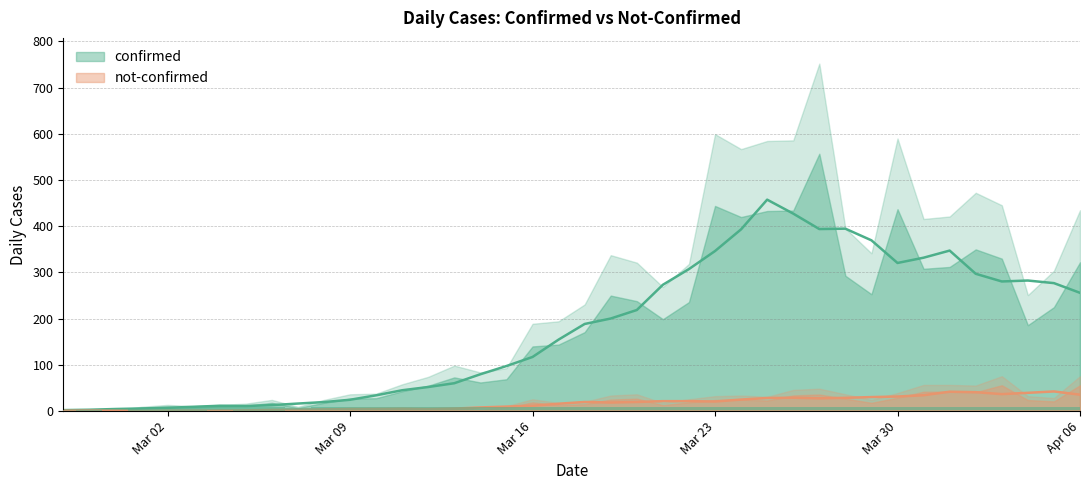

Count the number of data series in this chart.

2